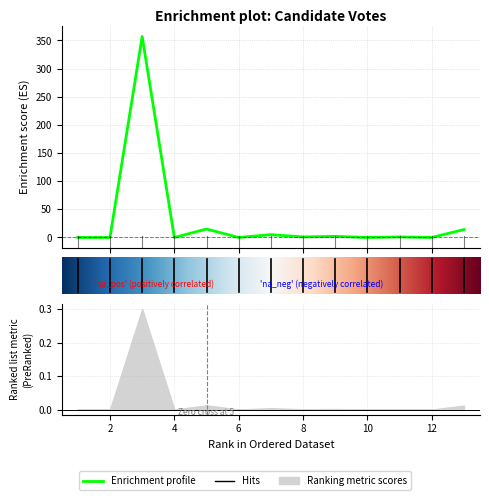

How many interior local valleys (lower than both neighbors) does the data have?

5